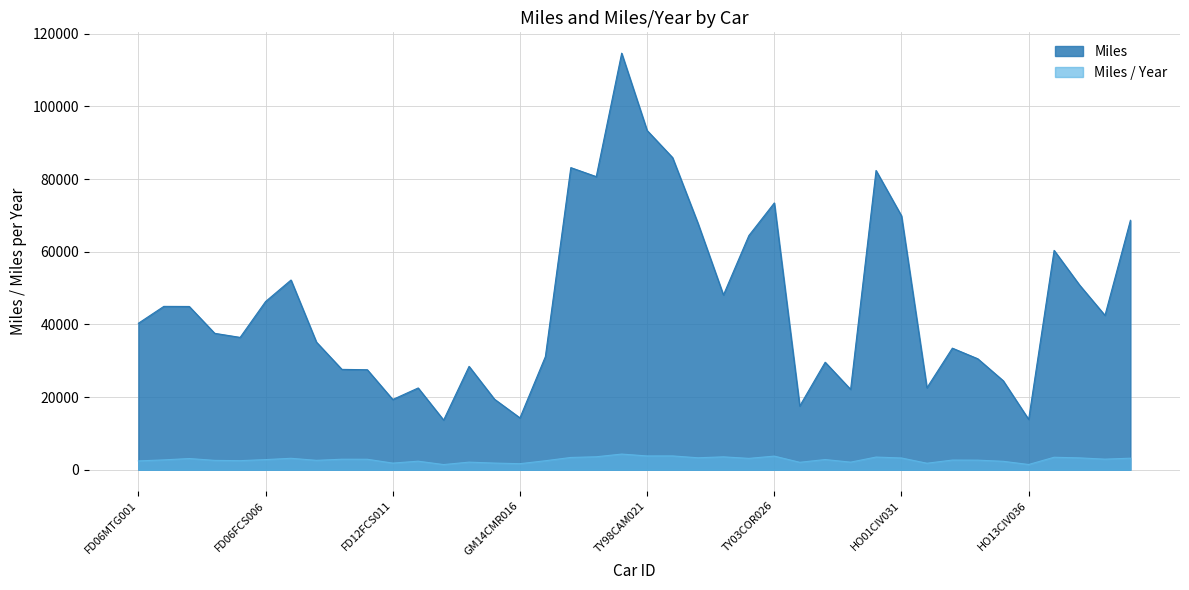

How many lines are shown in the chart?

2